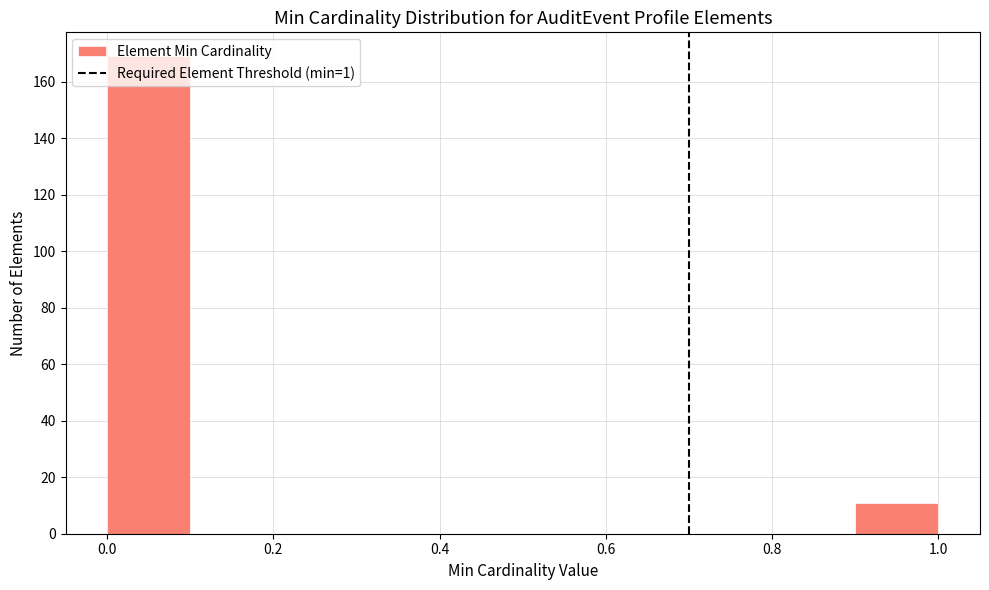

How tall is the bar that spans 0.0 to 0.1 on the x-axis? The values are not printed on the chart, so give them approximately, as read against the axis.

170